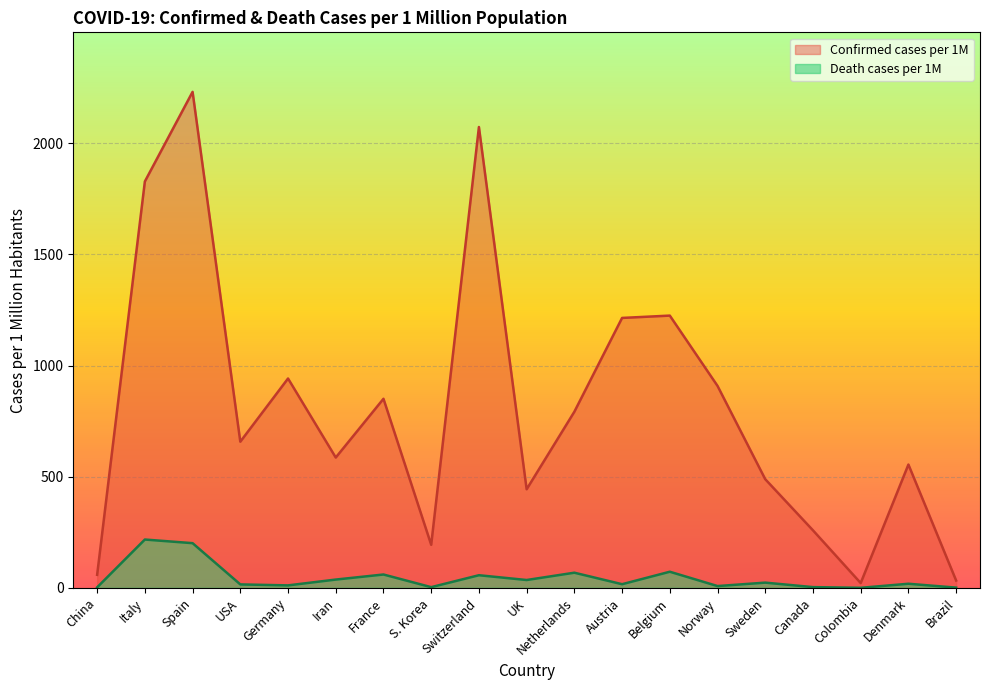

Does the chart display data point markers on the line(s)?

No